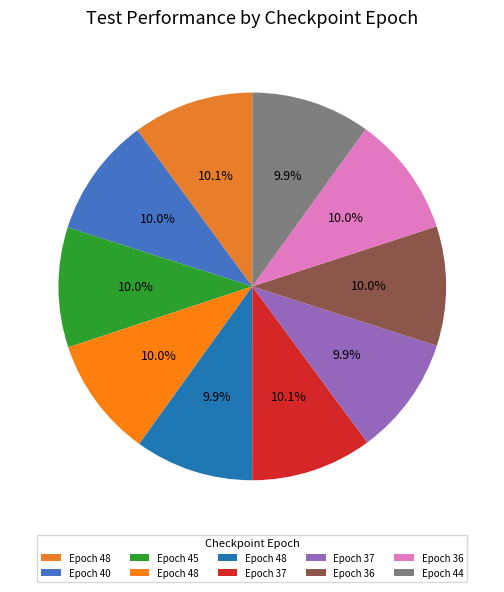

Count the number of slices in the pie.

10